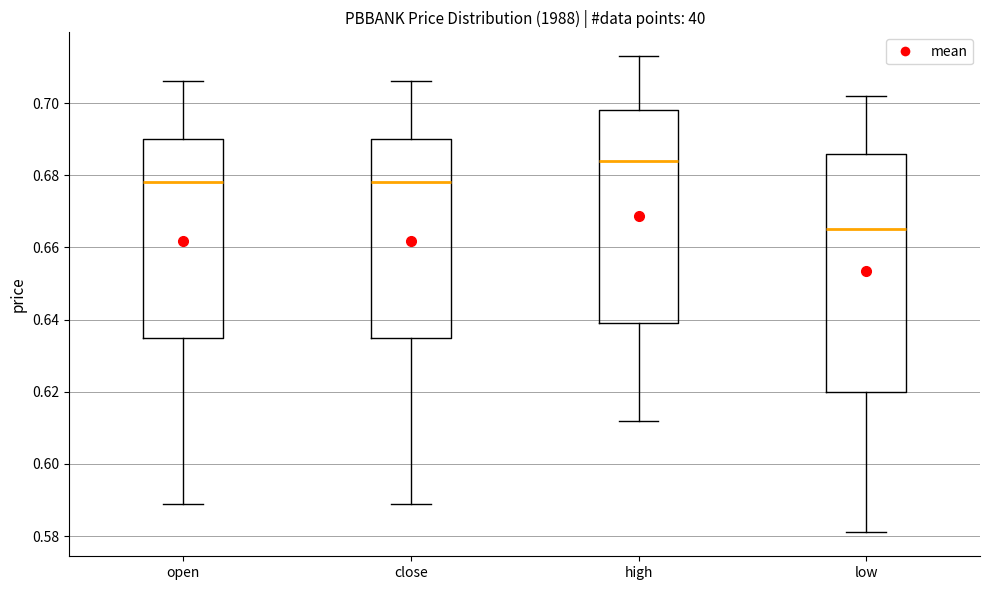

Comparing the boxes themselves (not the whiskers), which one is the tallest?

low